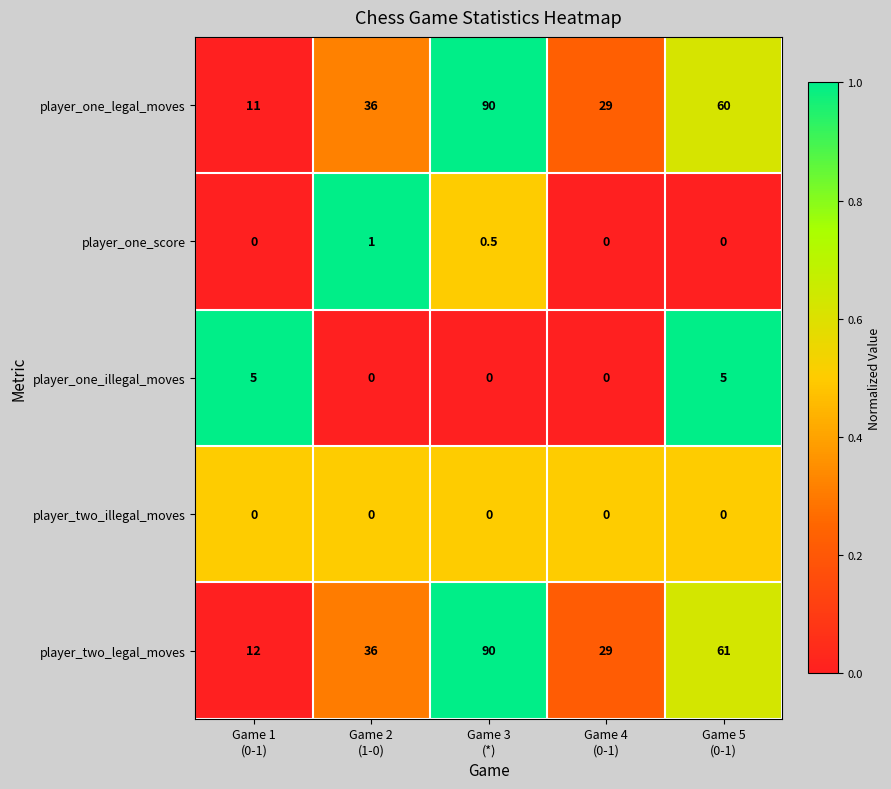

Reading right to left, what are all the values shown in this chart?

player_one_legal_moves: 60.0	29.0	90.0	36.0	11.0
player_one_score: 0.0	0.0	0.5	1.0	0.0
player_one_illegal_moves: 5.0	0.0	0.0	0.0	5.0
player_two_illegal_moves: 0.0	0.0	0.0	0.0	0.0
player_two_legal_moves: 61.0	29.0	90.0	36.0	12.0